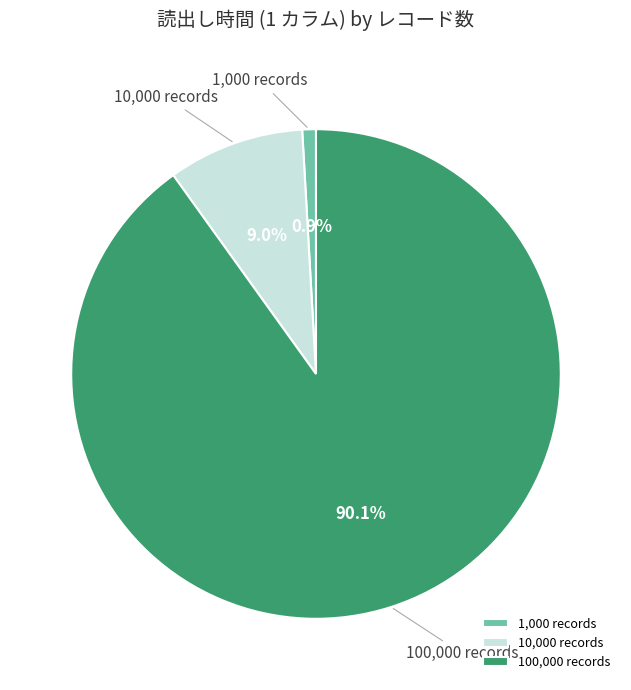

Combined, do 10,000 records and 100,000 records account for over 50%?

Yes